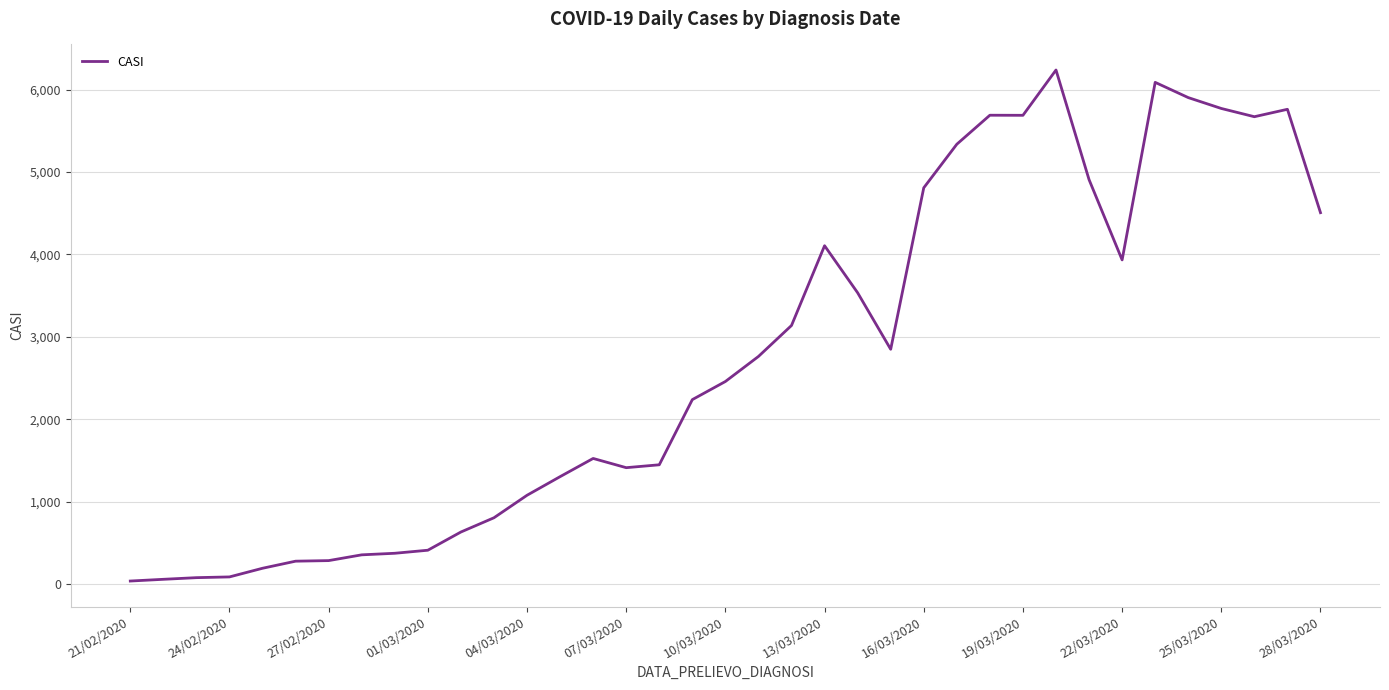

What is the maximum value shown in the chart?

6239